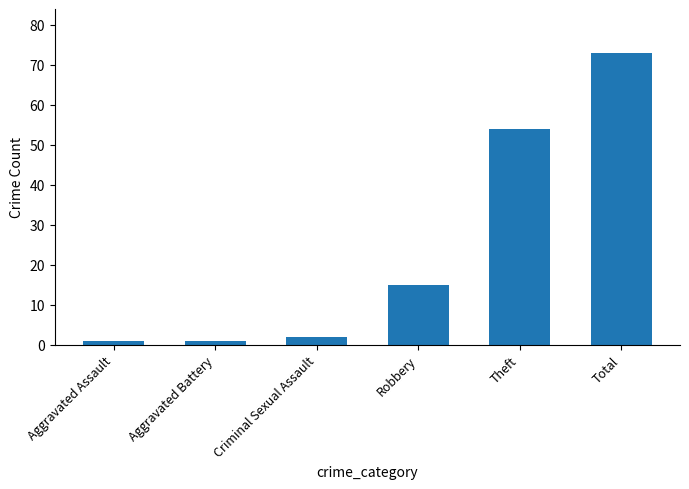

Where is the data nearest to the value 37?

Theft